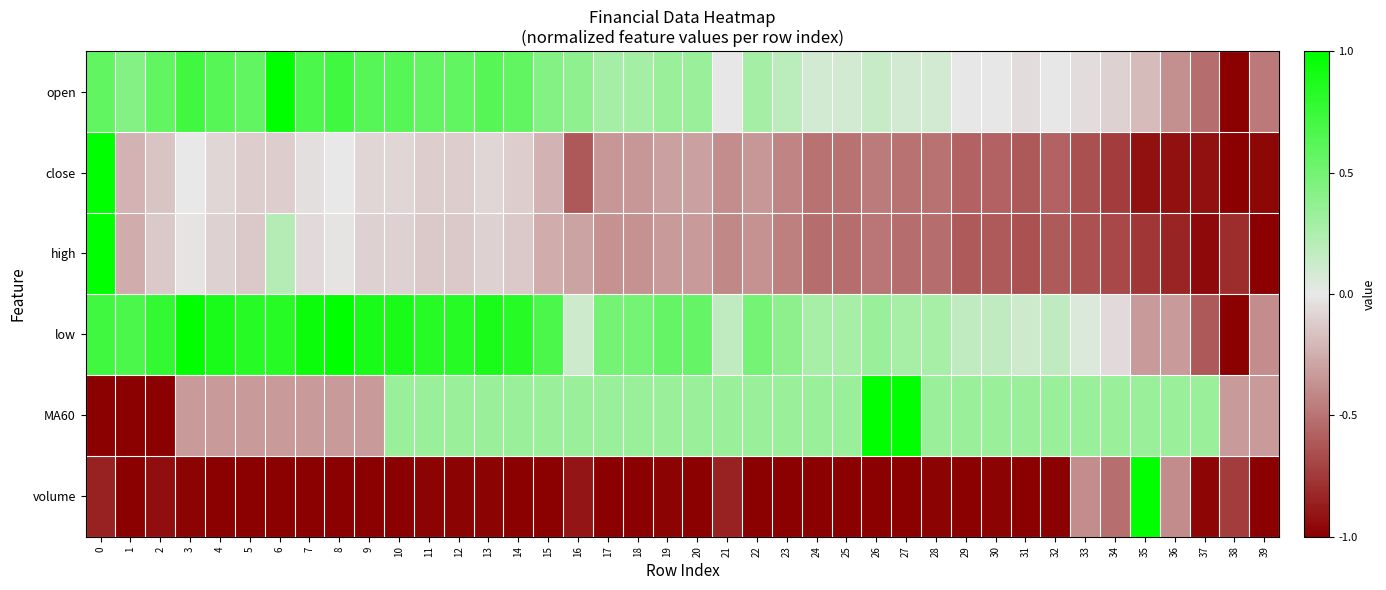

Which series has the largest total across all categories?

low